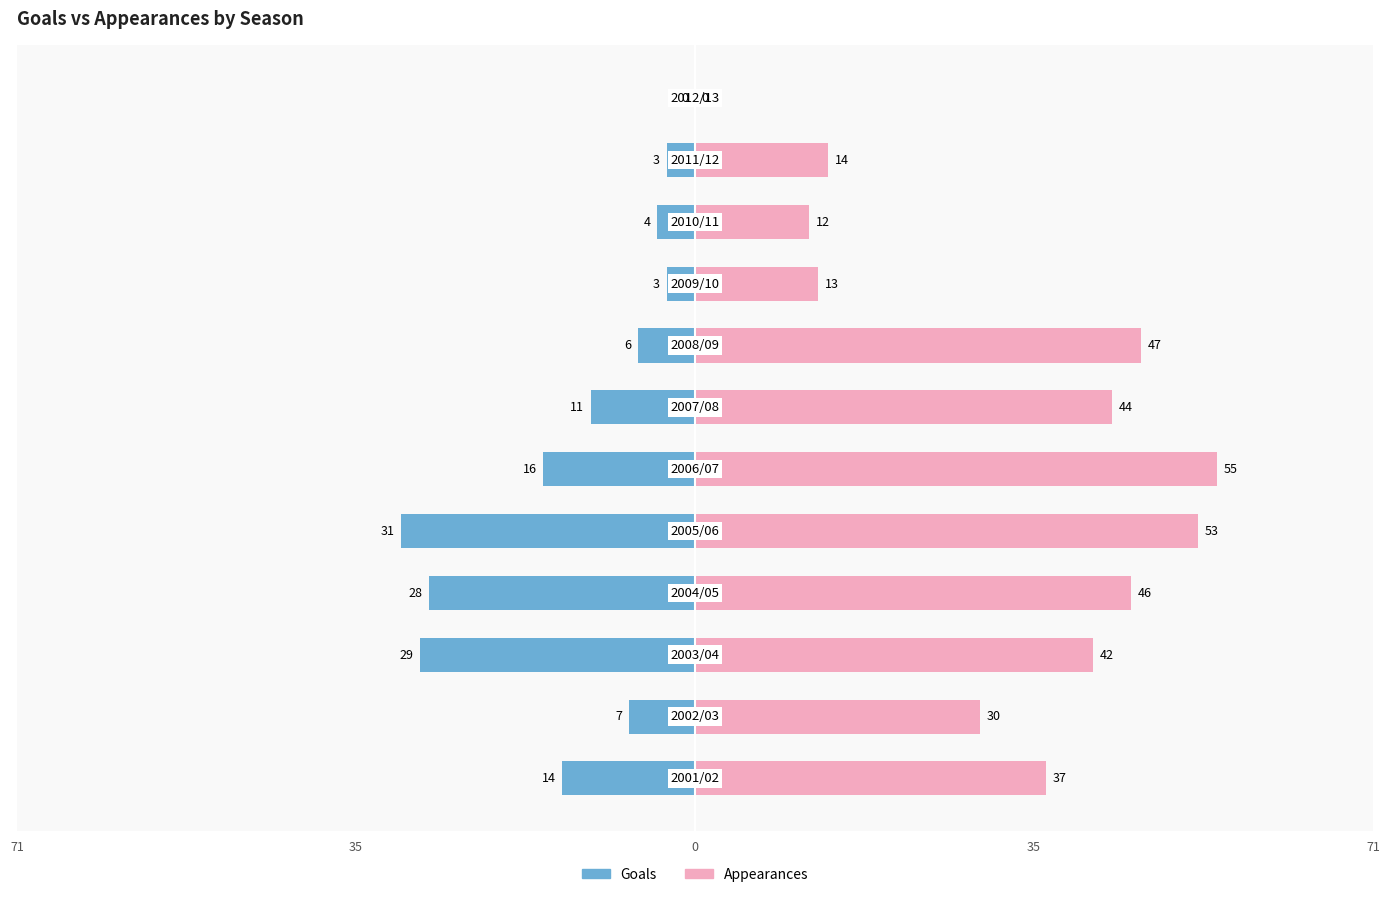

What are all the series names shown in the legend?

Goals, Appearances